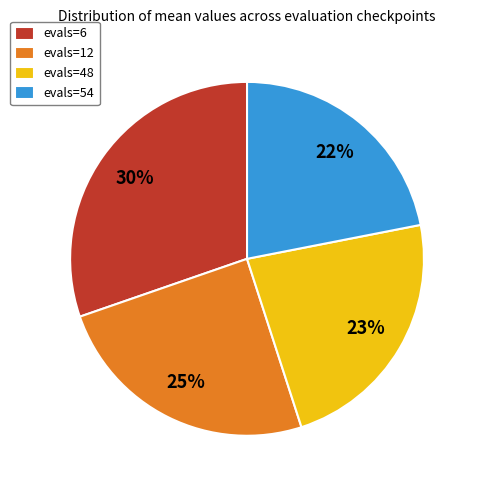

Count the number of slices in the pie.

4